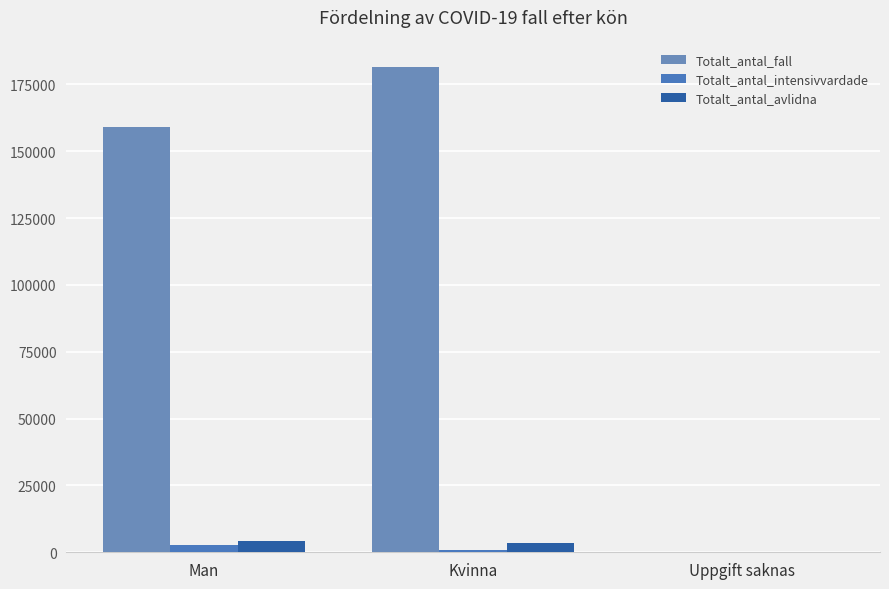

How many data points does each series have?

3